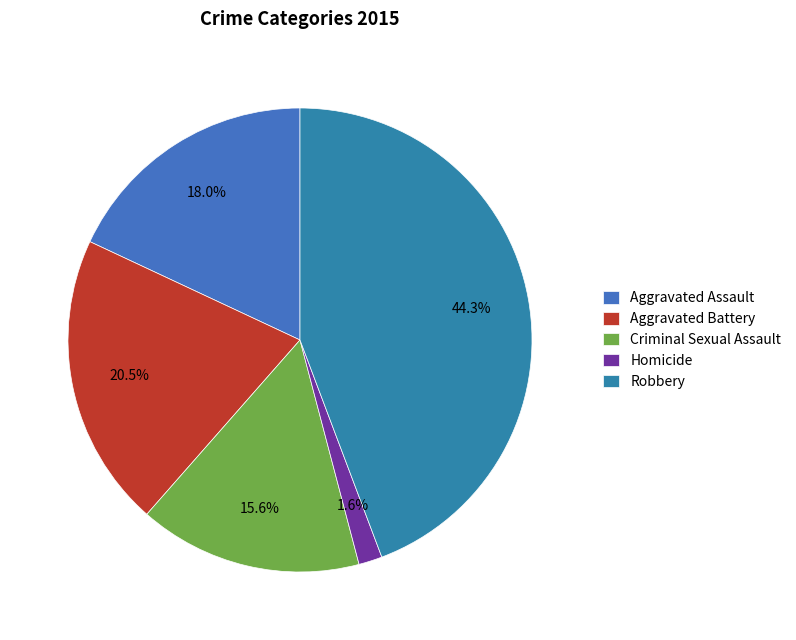

Which slice is the smallest?

Homicide